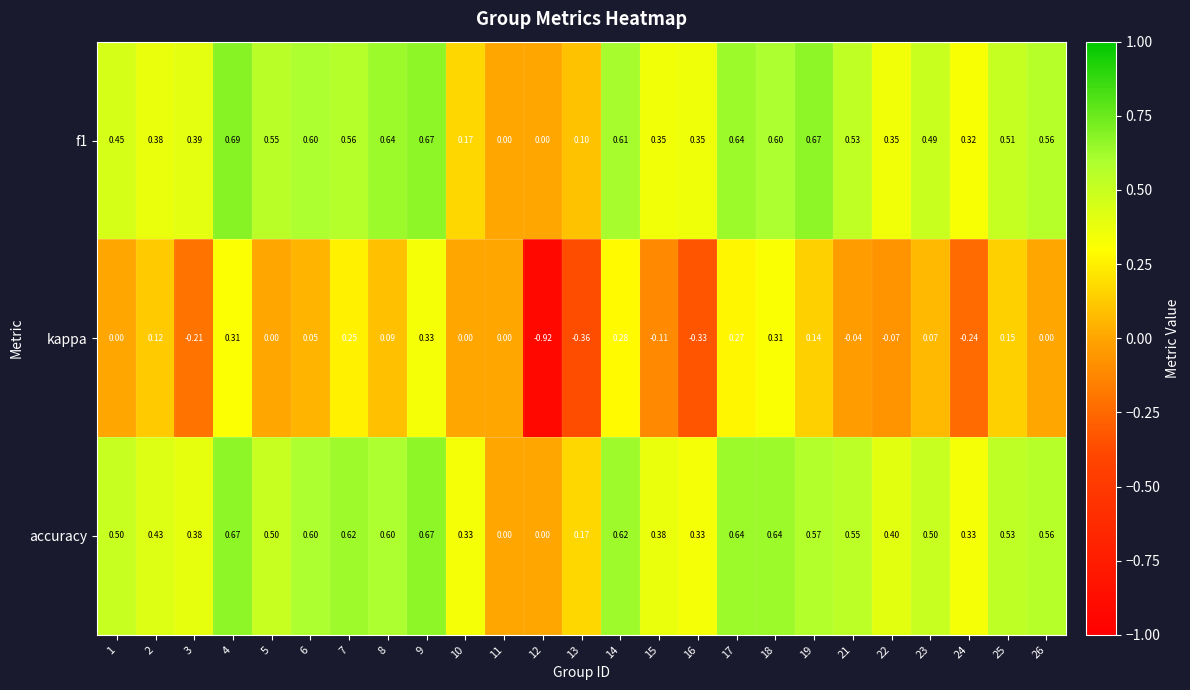

How many series are shown in this chart?

3